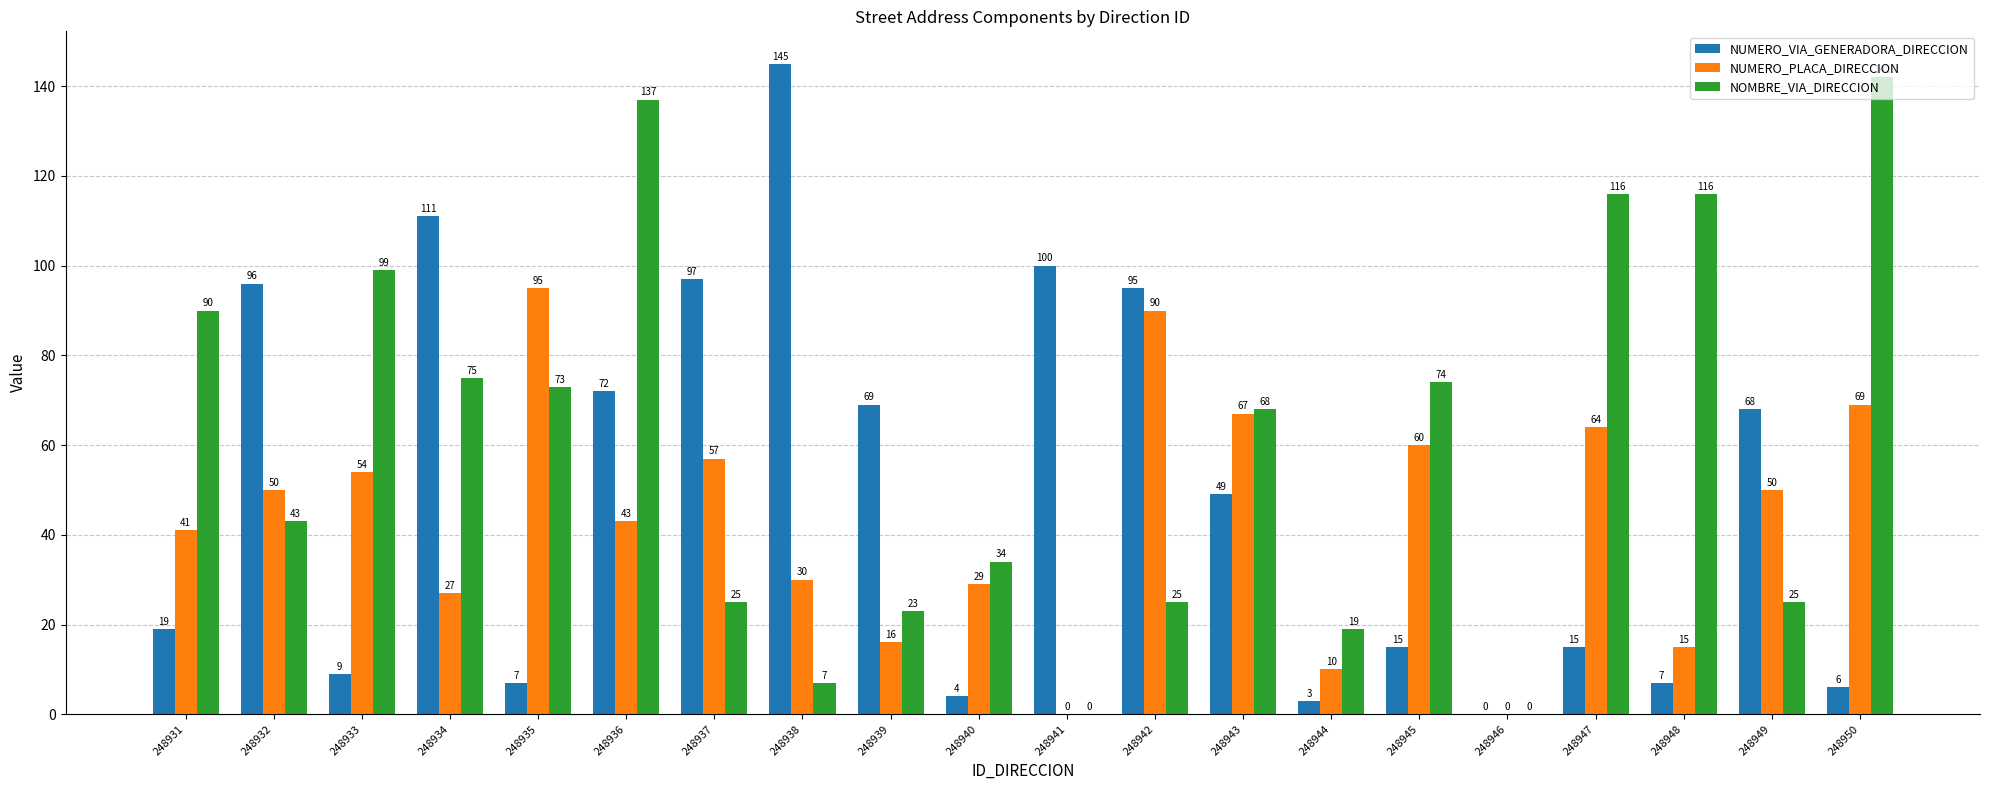

At which category is the sum across all series the highest?

248936